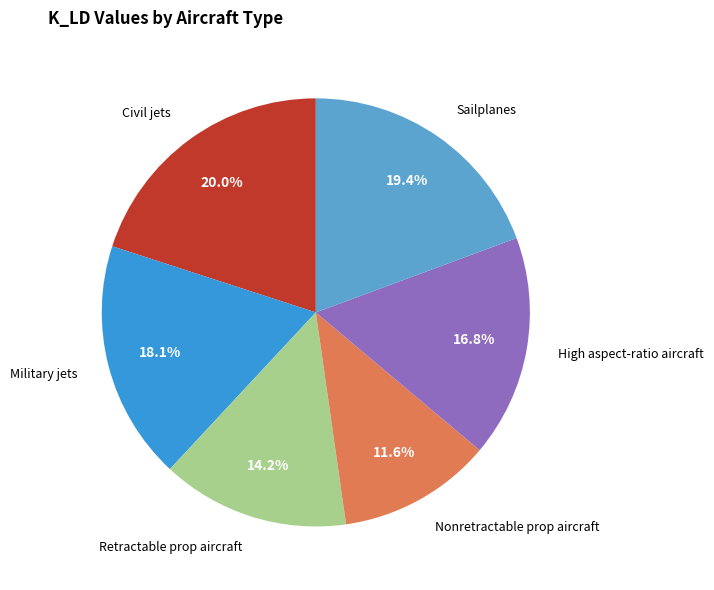

Is there any slice that represents more than half of the pie?

No